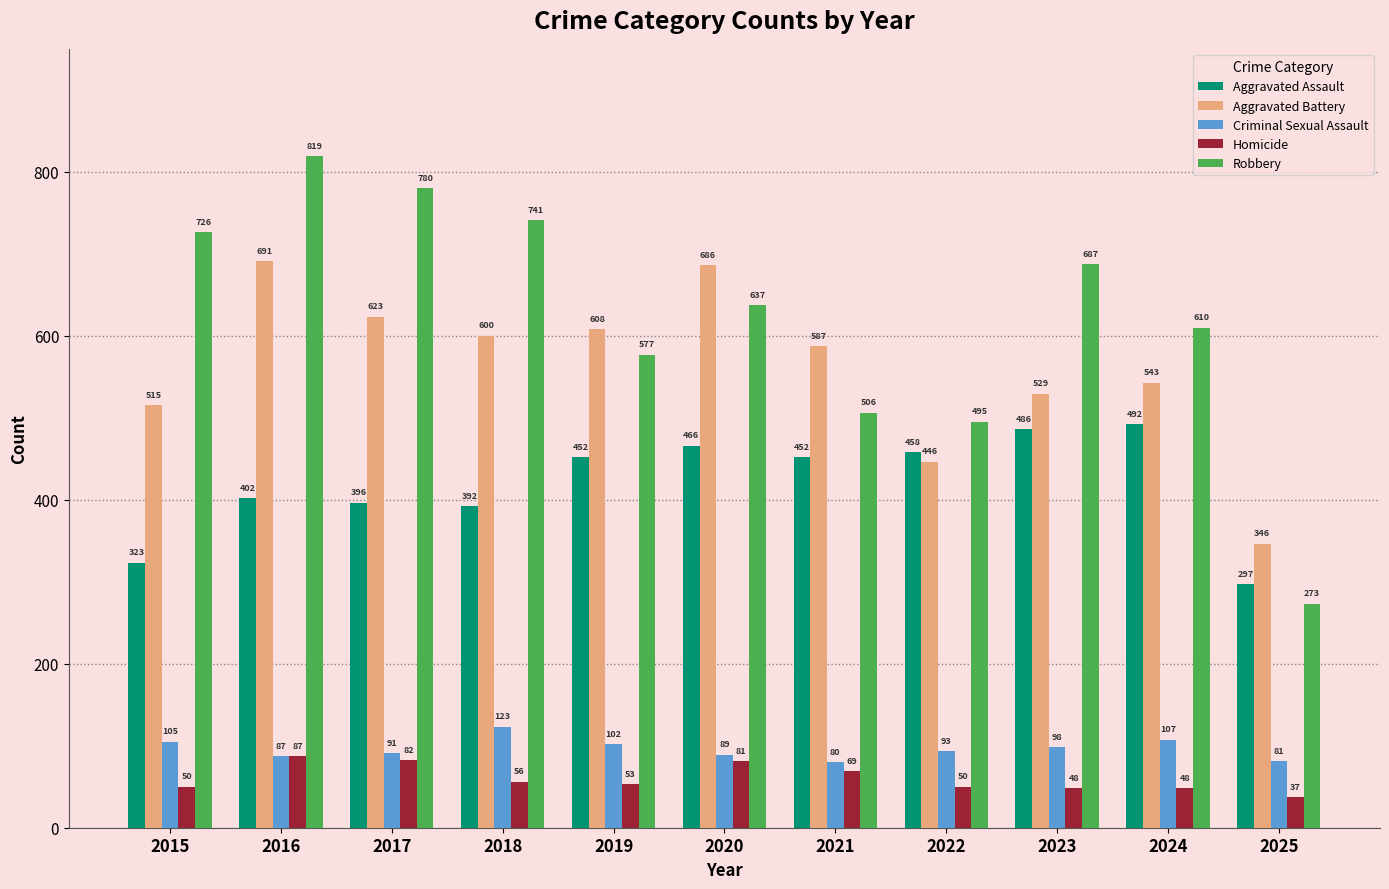

Reading left to right, what are all the values shown in this chart?

Aggravated Assault: 323	402	396	392	452	466	452	458	486	492	297
Aggravated Battery: 515	691	623	600	608	686	587	446	529	543	346
Criminal Sexual Assault: 105	87	91	123	102	89	80	93	98	107	81
Homicide: 50	87	82	56	53	81	69	50	48	48	37
Robbery: 726	819	780	741	577	637	506	495	687	610	273